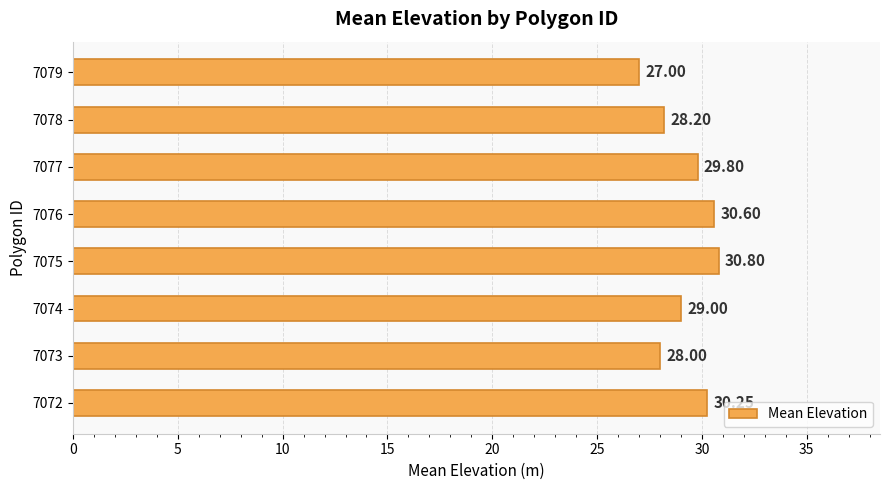

Approximately how many times larger is the value at 7079 compared to 7072?

0.9